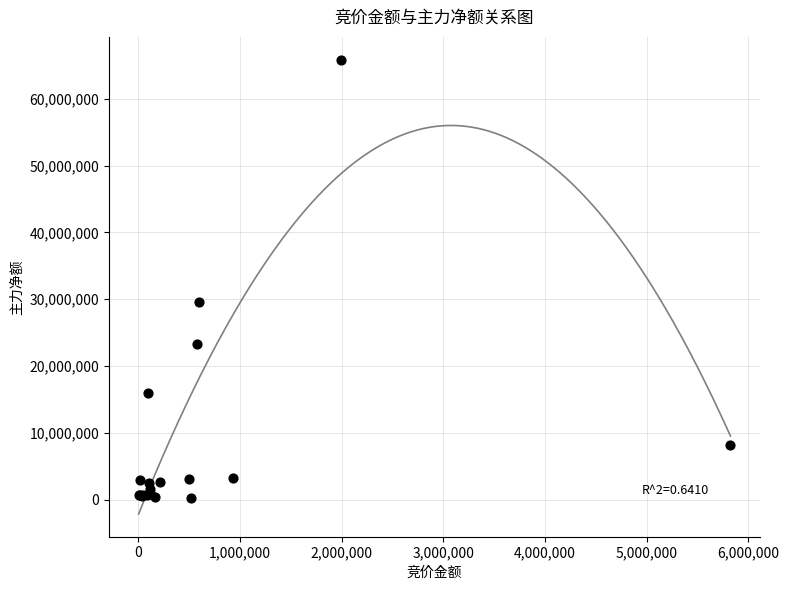

What Y value in the scatter plot is closest to 33051164?

29649558